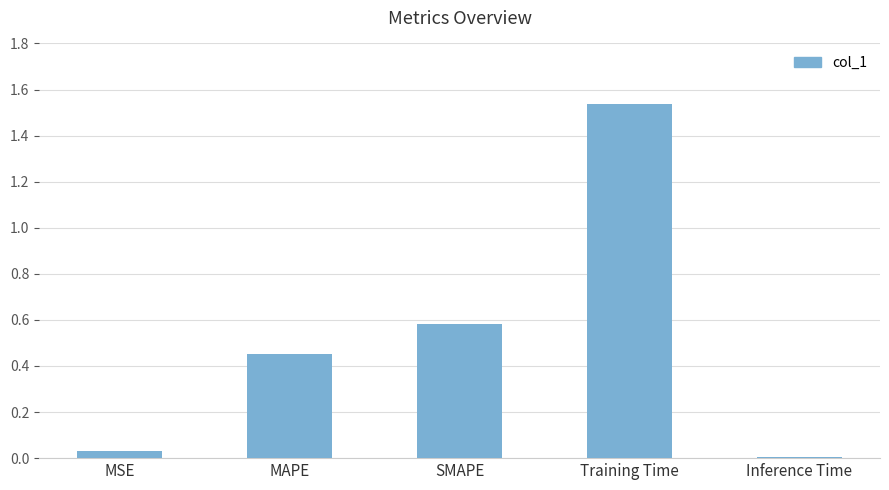

The value at Inference Time is 0.0. True or false?

True